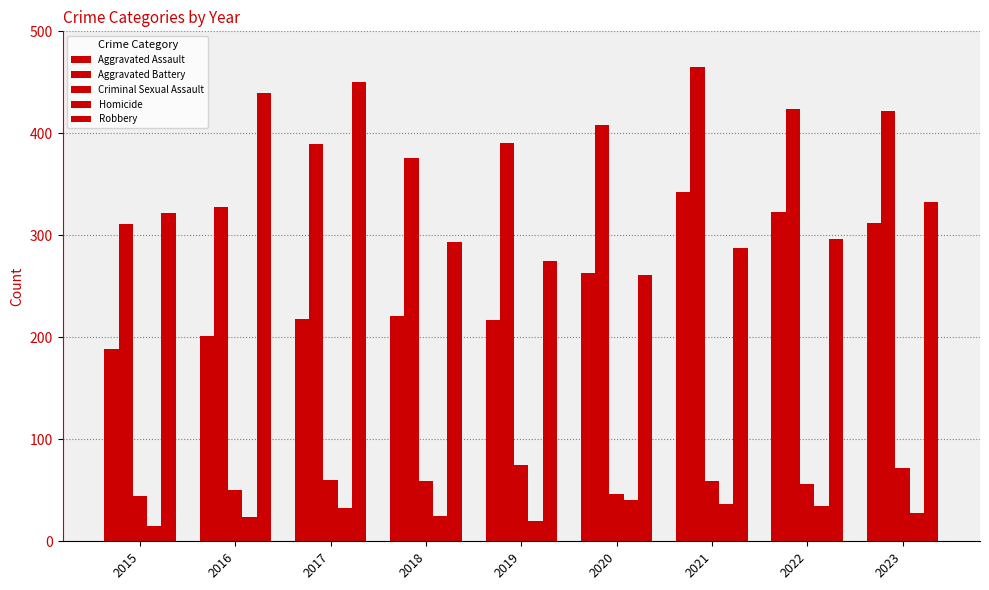

The value of Criminal Sexual Assault at 2016 is 24. True or false?

False